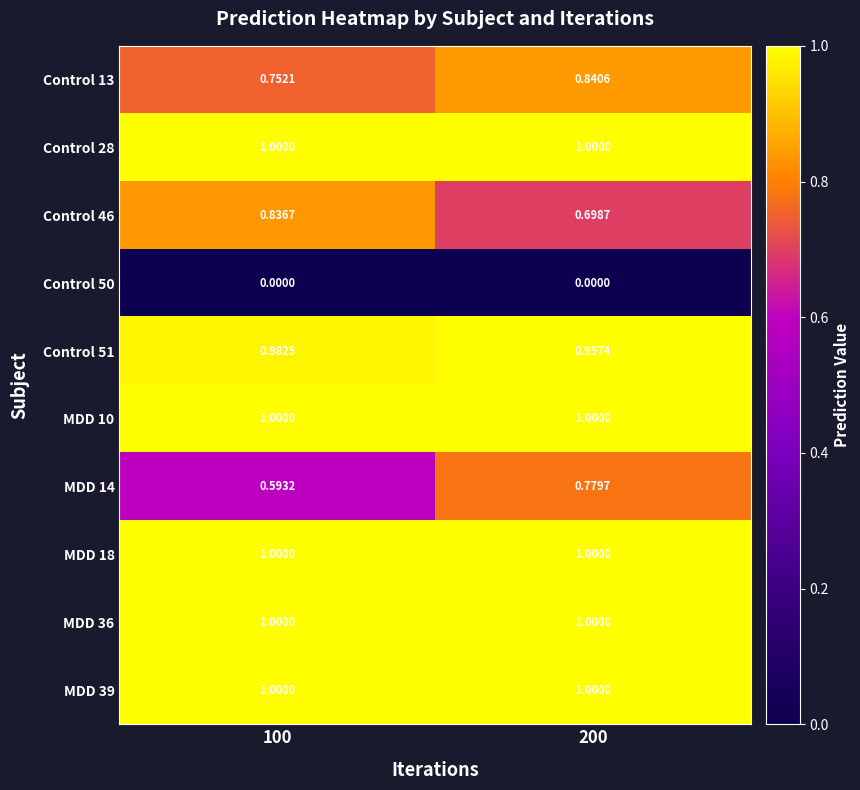

Is the value of Control 51 at 100 greater than the value of MDD 14 at 200?

Yes